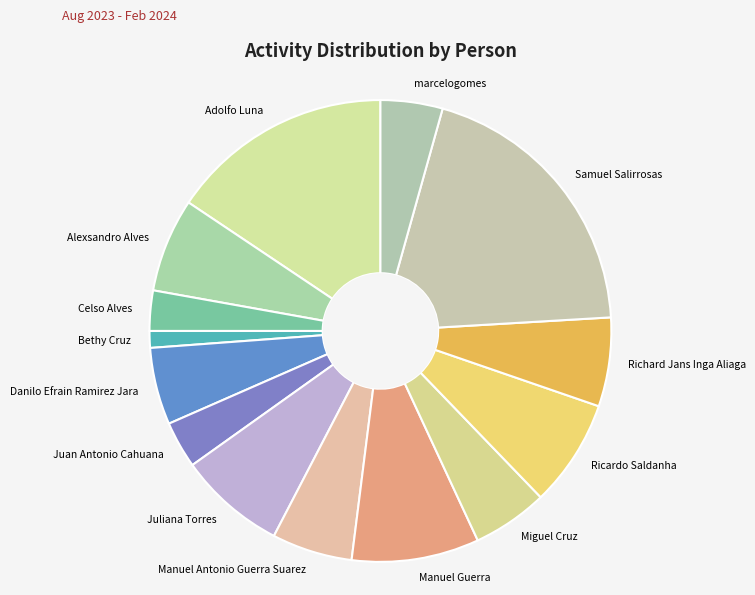

How many slices are in this pie chart?

14